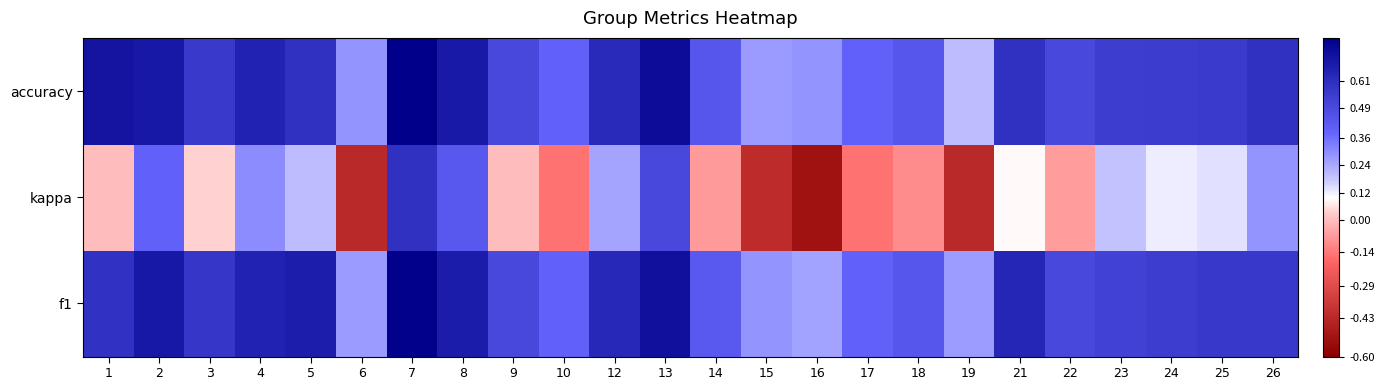

Which has a higher value, 25 or 5?

5